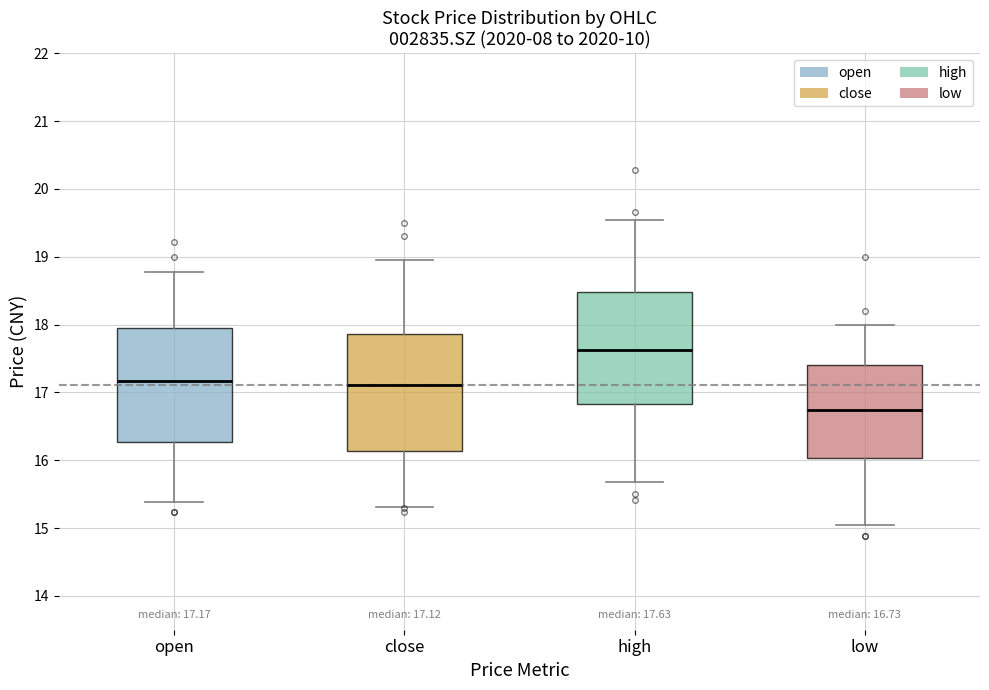

Which box has the lowest median line?

low